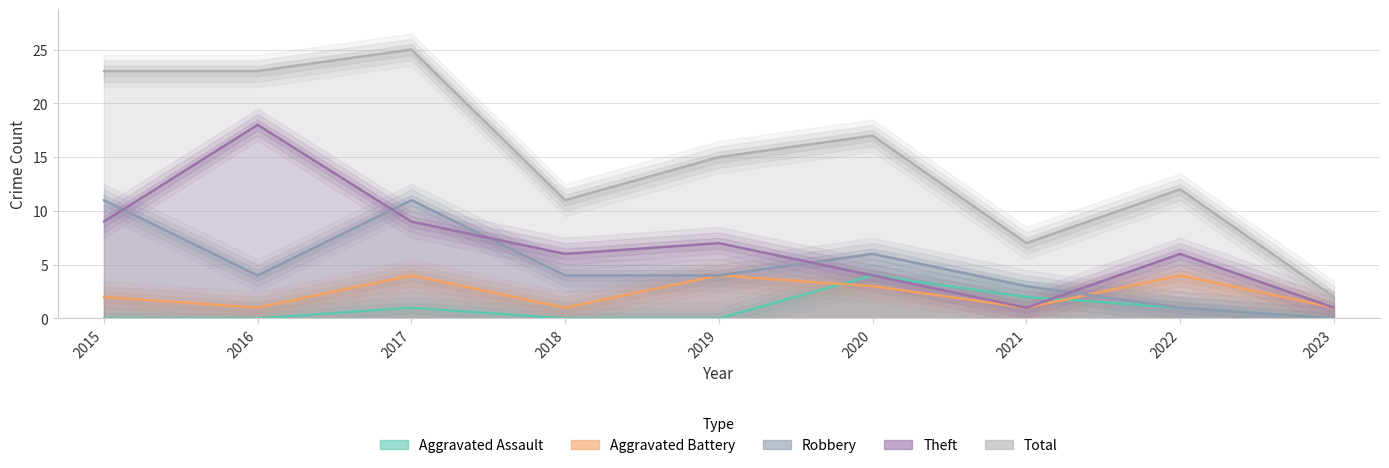

List the series in order of their peak value, lowest first.

Aggravated Assault, Aggravated Battery, Robbery, Theft, Total